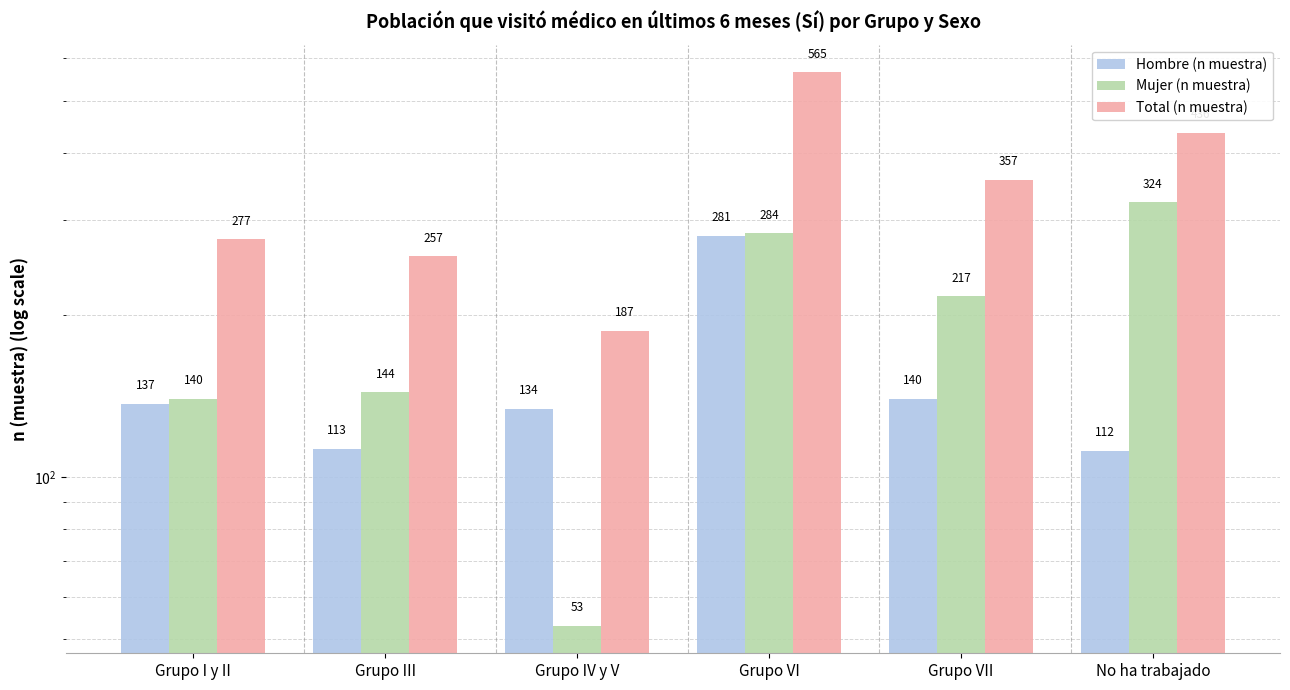

Does the chart contain stacked bars?

No